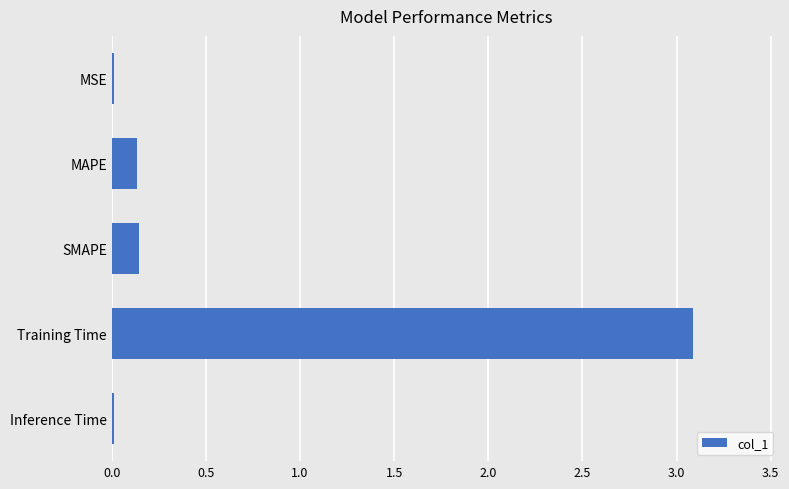

Between MSE and Training Time, which is larger?

Training Time